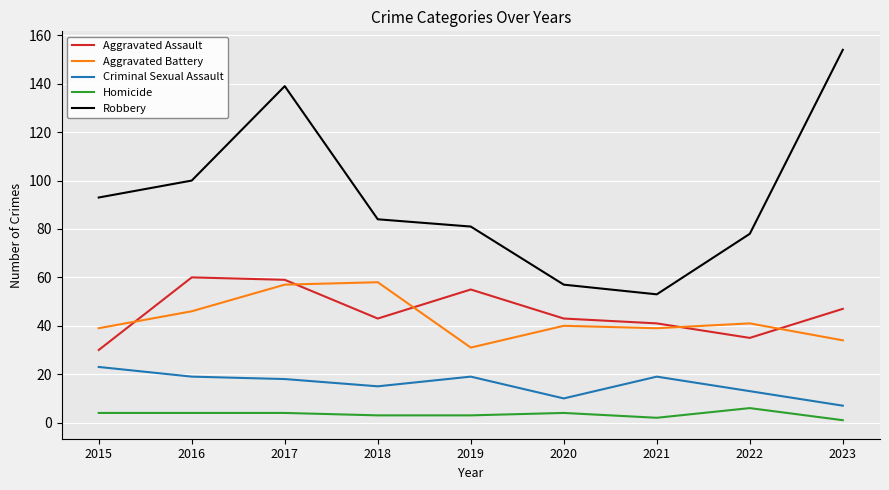

Reading left to right, list all the values displayed in this chart.

Aggravated Assault: 2015=30	2016=60	2017=59	2018=43	2019=55	2020=43	2021=41	2022=35	2023=47
Aggravated Battery: 2015=39	2016=46	2017=57	2018=58	2019=31	2020=40	2021=39	2022=41	2023=34
Criminal Sexual Assault: 2015=23	2016=19	2017=18	2018=15	2019=19	2020=10	2021=19	2022=13	2023=7
Homicide: 2015=4	2016=4	2017=4	2018=3	2019=3	2020=4	2021=2	2022=6	2023=1
Robbery: 2015=93	2016=100	2017=139	2018=84	2019=81	2020=57	2021=53	2022=78	2023=154